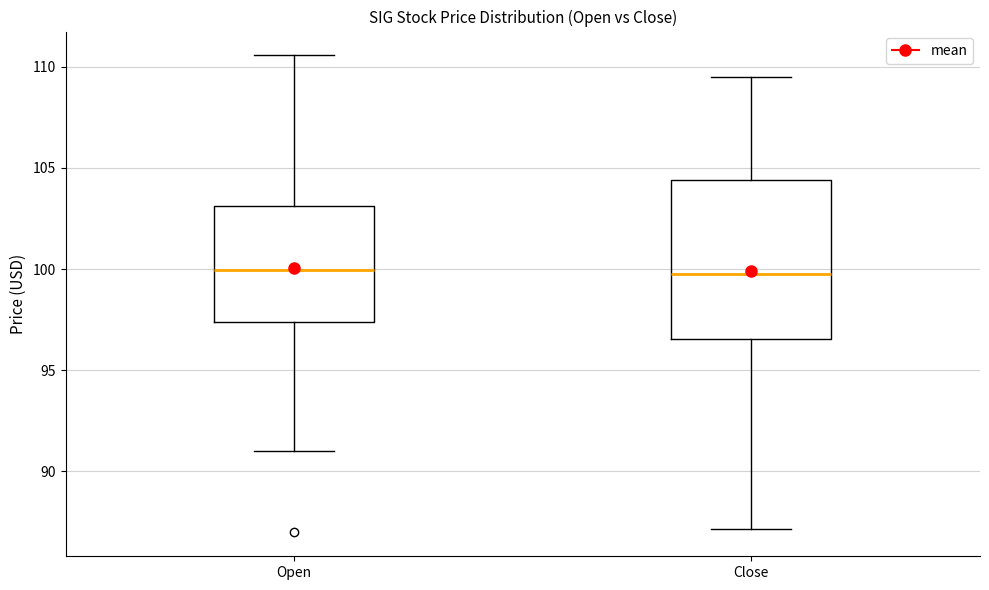

Where does the upper whisker of the box for Close end on the y-axis? The values are not printed on the chart, so give them approximately, as read against the axis.

109.5